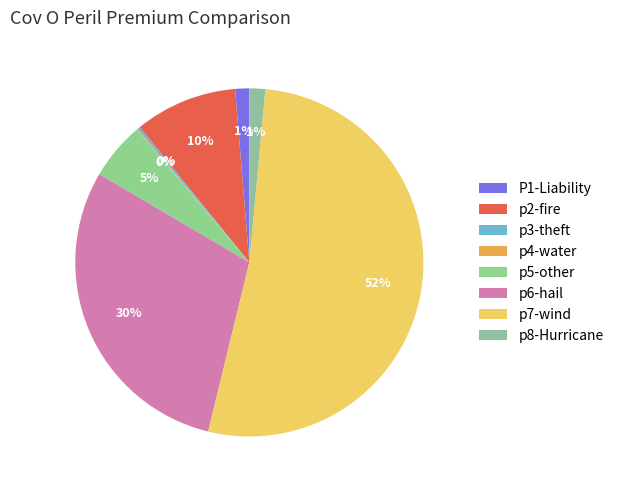

Rank the categories by value from lowest to highest.

p4-water, p3-theft, P1-Liability, p8-Hurricane, p5-other, p2-fire, p6-hail, p7-wind